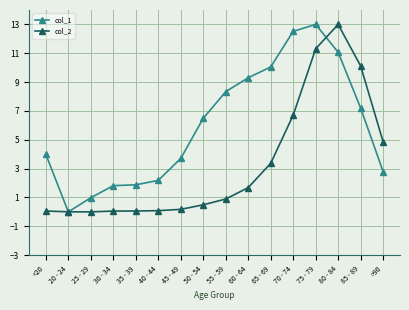

What position from the right is 70 - 74?

5